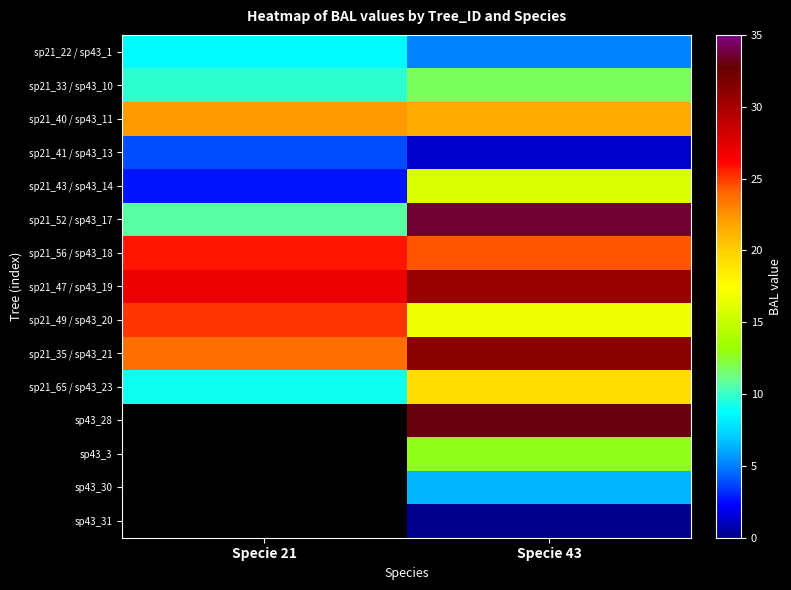

Which series has the largest total across all categories?

sp21_47 / sp43_19